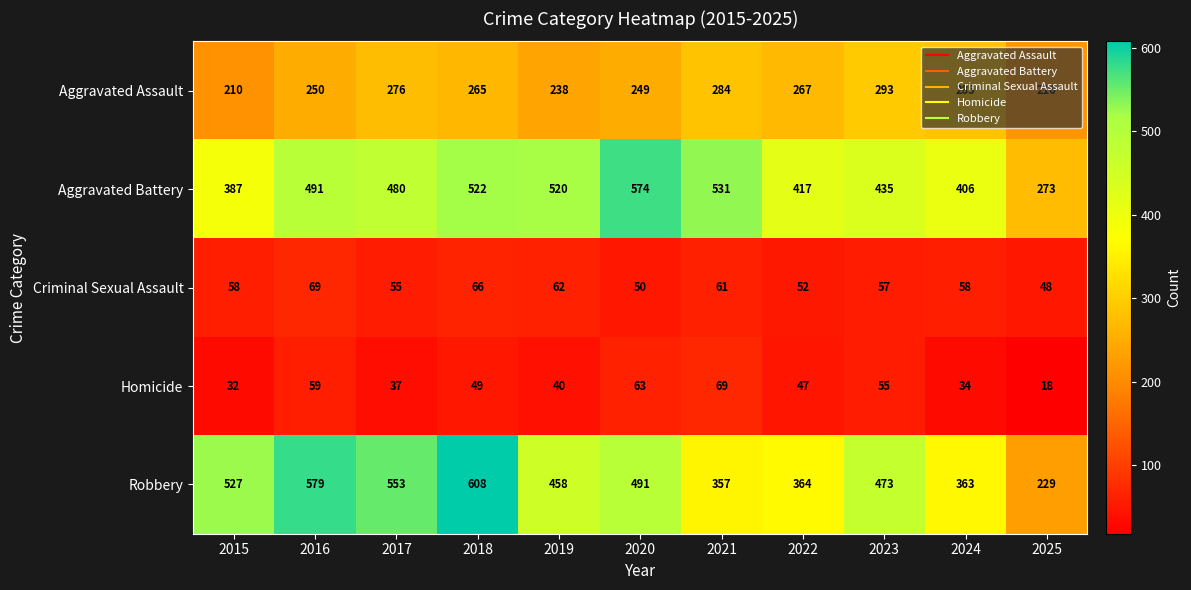

At how many categories does at least one series exceed 391?

10